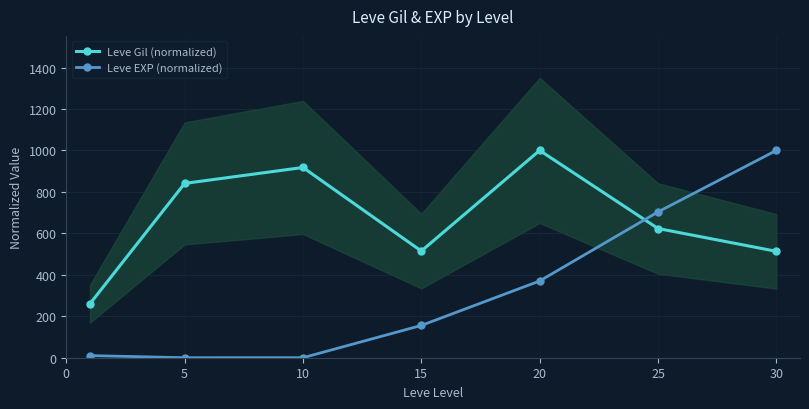

What is the difference between the Leve EXP (normalized) values at 30 and 20?

629.8